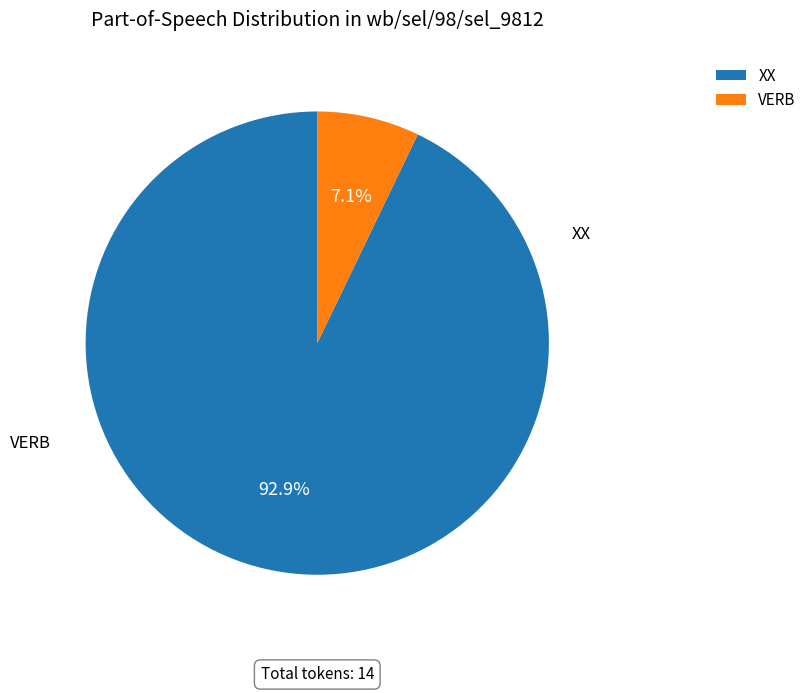

To the nearest percent, what percentage of the pie is XX?

93%